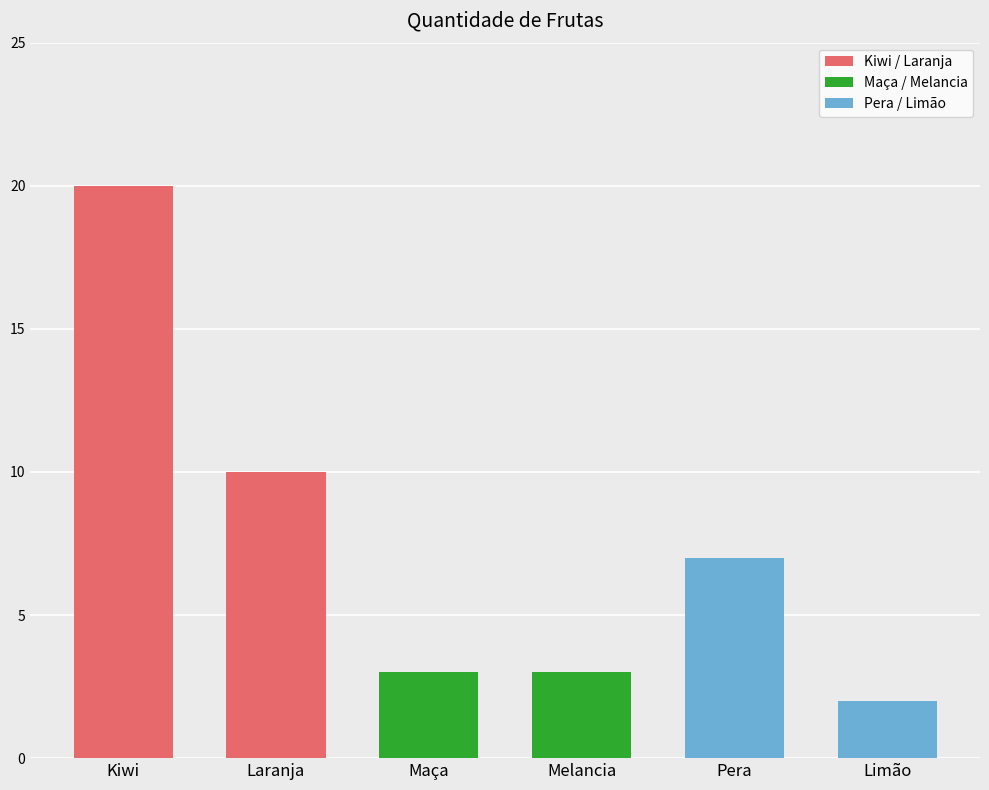

Which label corresponds to the smallest value in the chart?

Limão